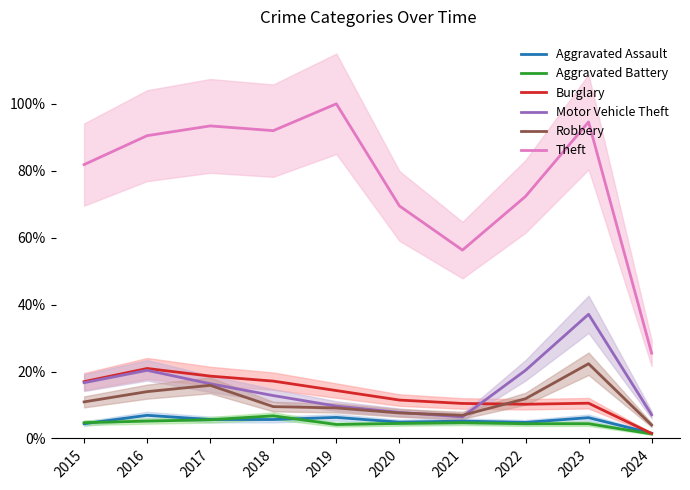

True or false: Motor Vehicle Theft has more than 2 interior local peaks.

False